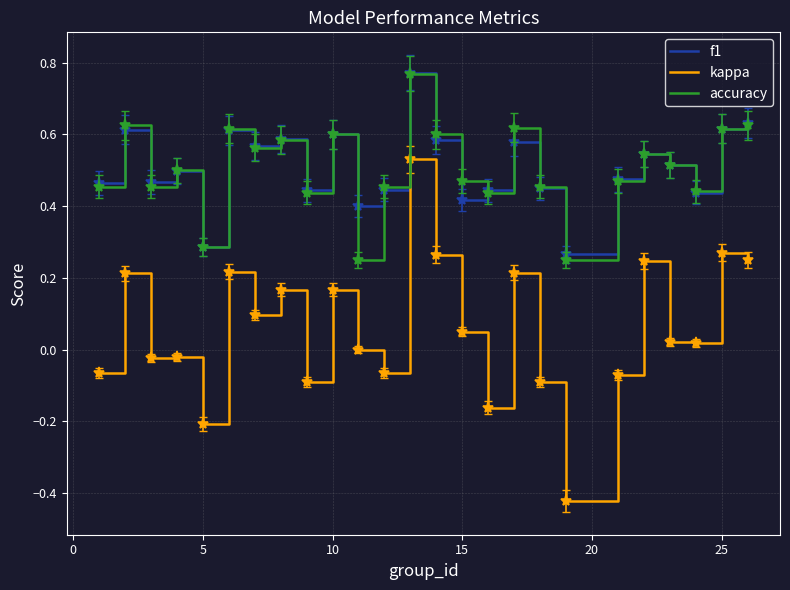

True or false: accuracy and kappa intersect in this chart.

False